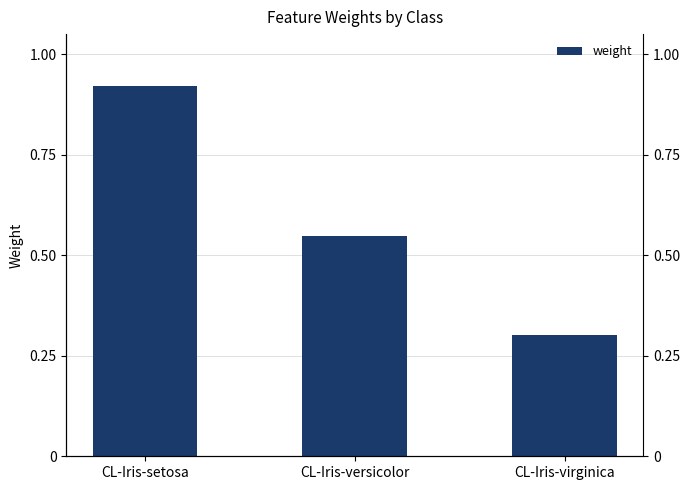

What is the value of the 3rd bar from the left?

0.3